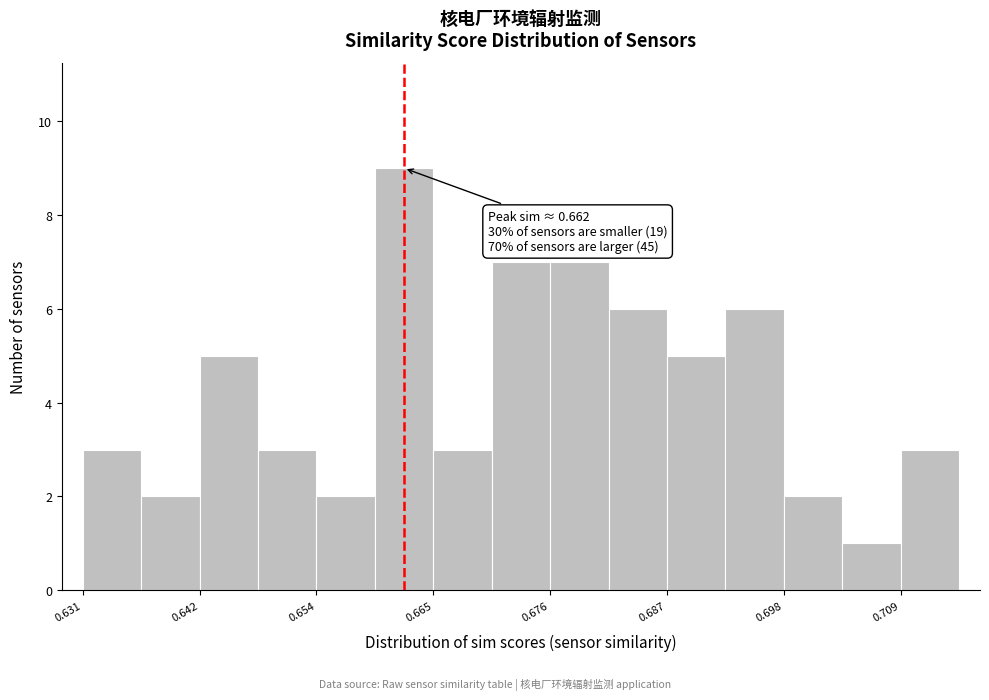

Around what value on the x-axis is the tallest bar? Give the approximate position of its centre, as read against the axis.

0.662